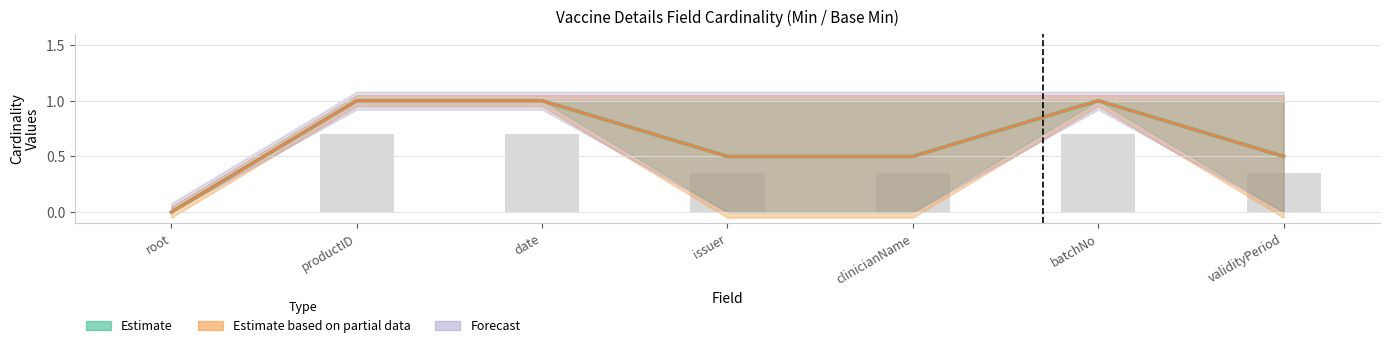

Is it true that Min equals 1 at pICVPVaccineDetails.date?

False